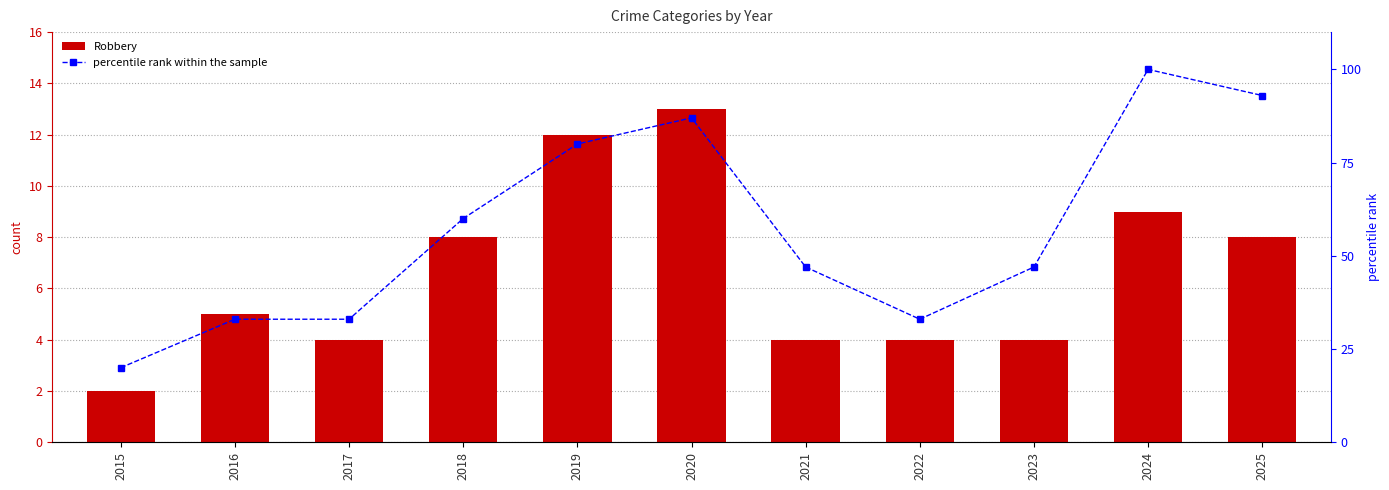

List the labels in order of Robbery value, smallest first.

2015, 2017, 2021, 2022, 2023, 2016, 2018, 2025, 2024, 2019, 2020